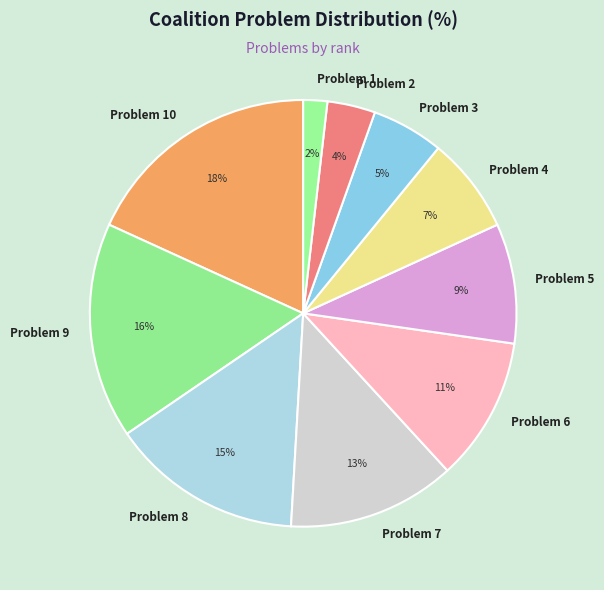

Does any single category account for the majority?

No